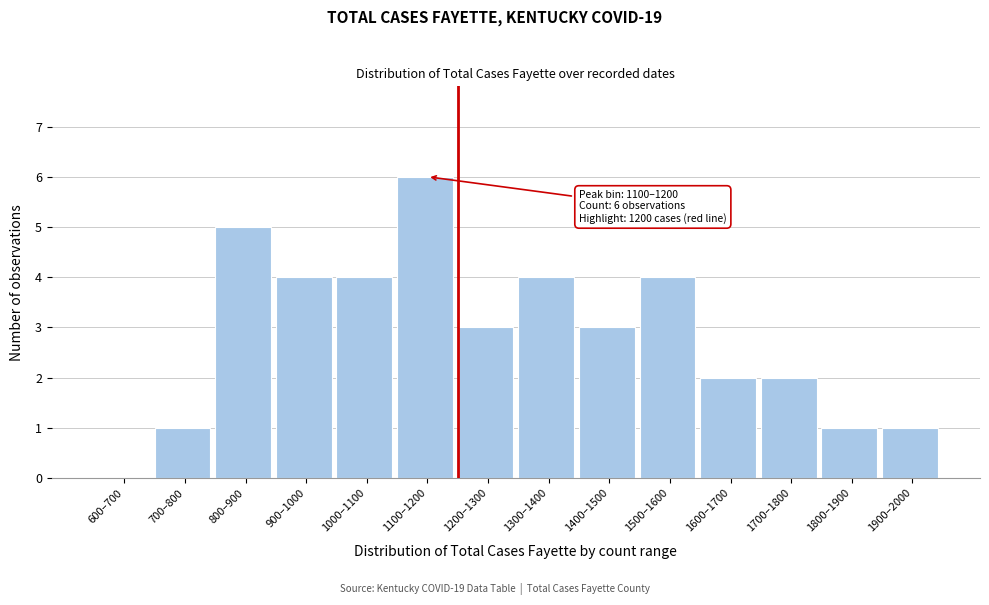

Reading left to right, extract all data points from this chart.

600–700=0	700–800=1	800–900=5	900–1000=4	1000–1100=4	1100–1200=6	1200–1300=3	1300–1400=4	1400–1500=3	1500–1600=4	1600–1700=2	1700–1800=2	1800–1900=1	1900–2000=1